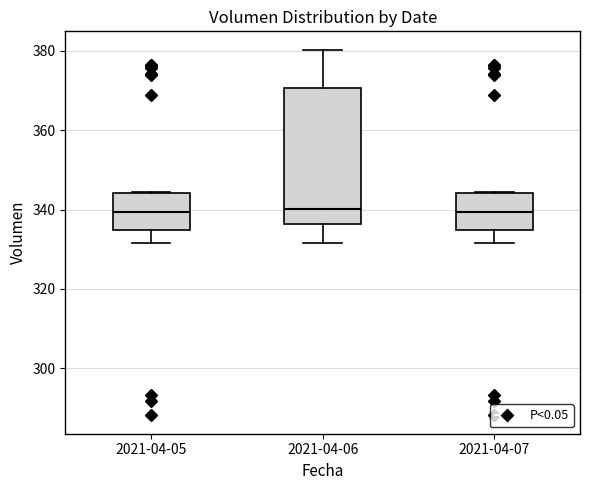

Where is the lower edge of the box for 2021-04-07 on the y-axis? The values are not printed on the chart, so give them approximately, as read against the axis.

334